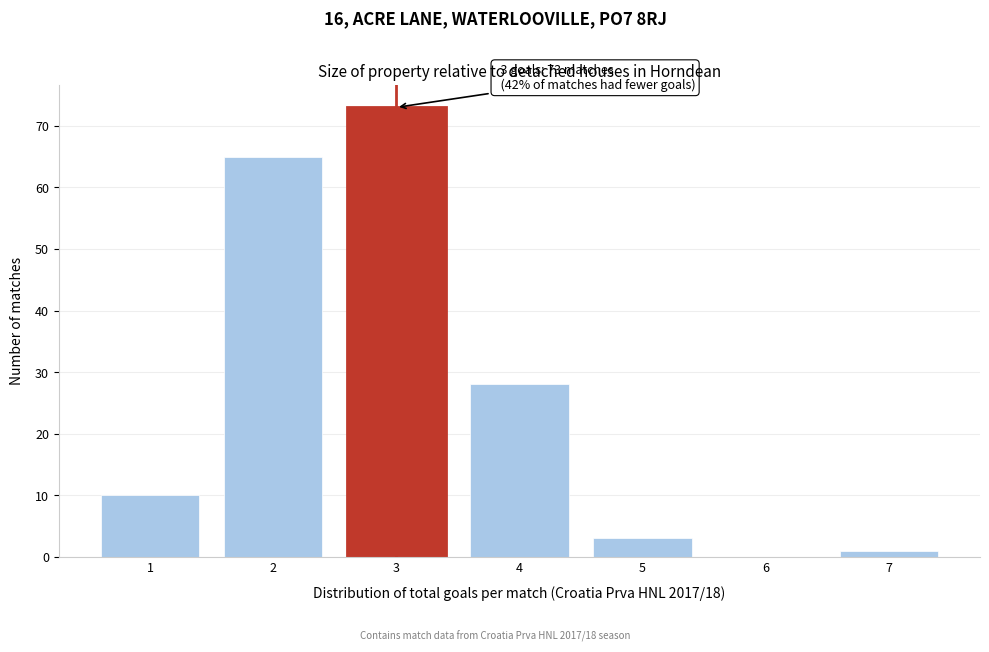

Which range on the x-axis has the tallest bar?

2.5 to 3.5